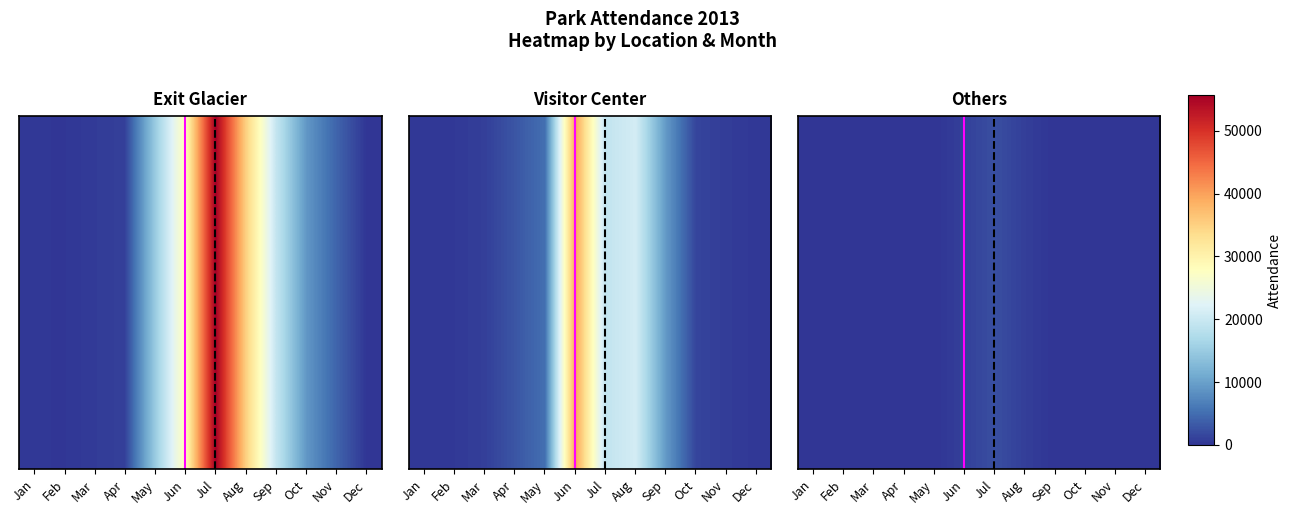

Where is the data nearest to the value 1144?

Jun